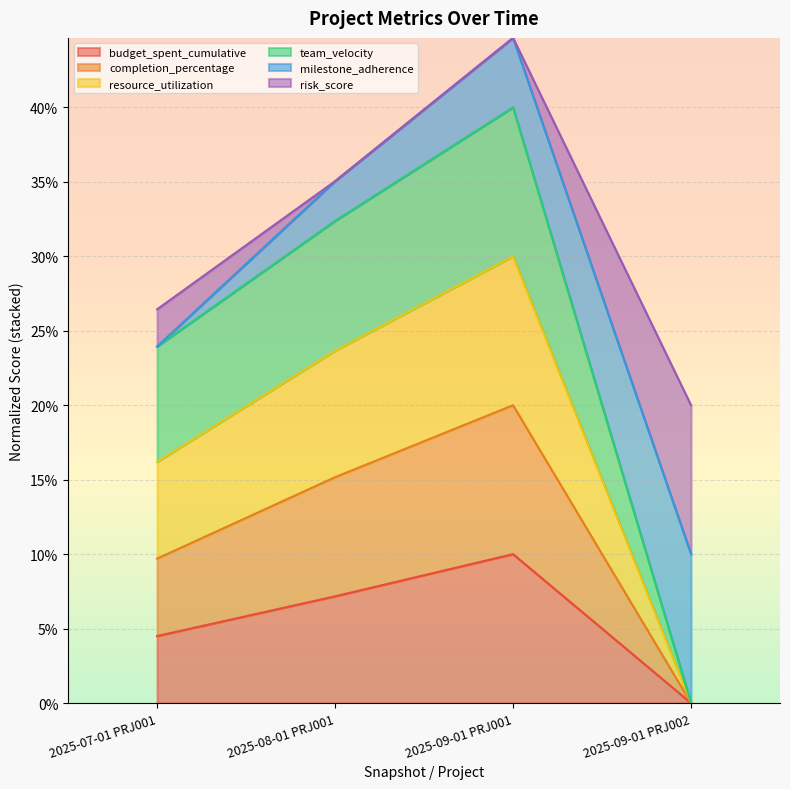

How many interior local peaks does the budget_spent_cumulative series have?

1